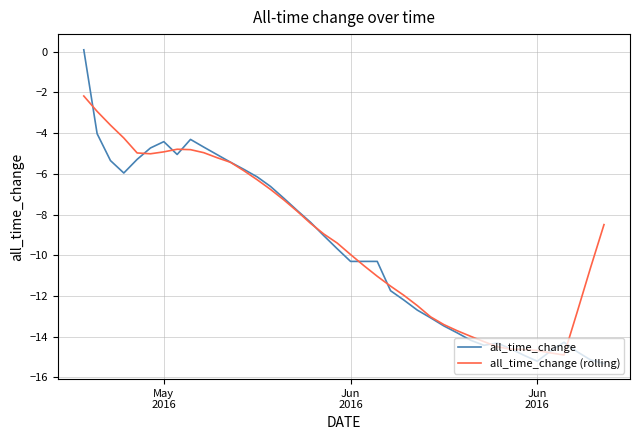

How many values in the all_time_change (rolling) series are below -8?

23